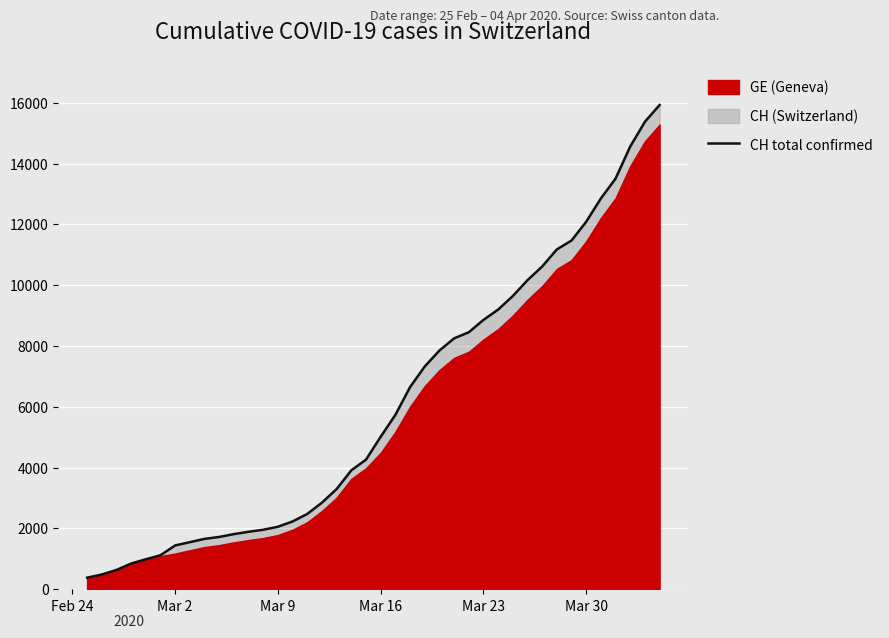

What is the maximum value for CH total confirmed?

15926